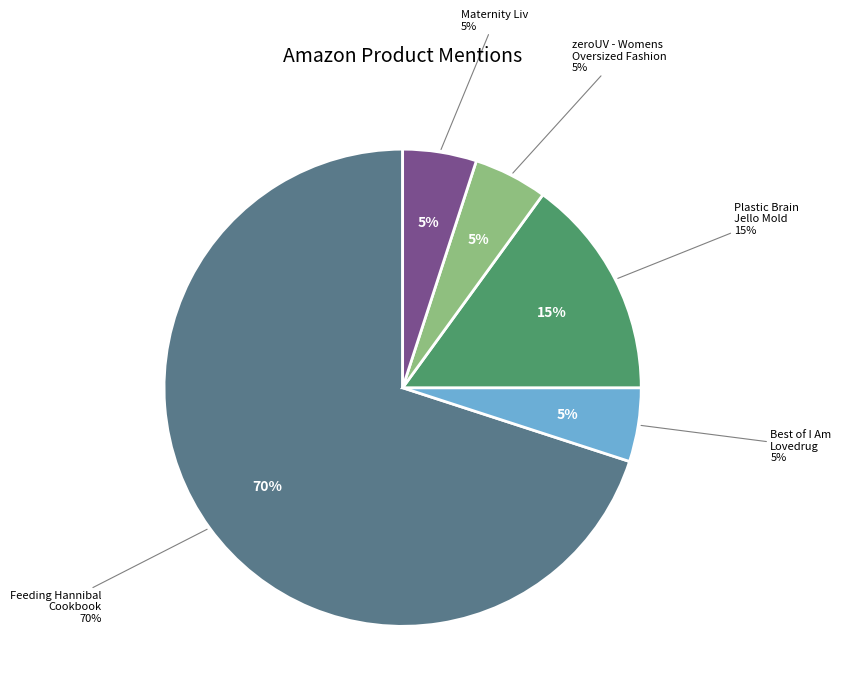

To the nearest percent, what is the average slice percentage?

20%